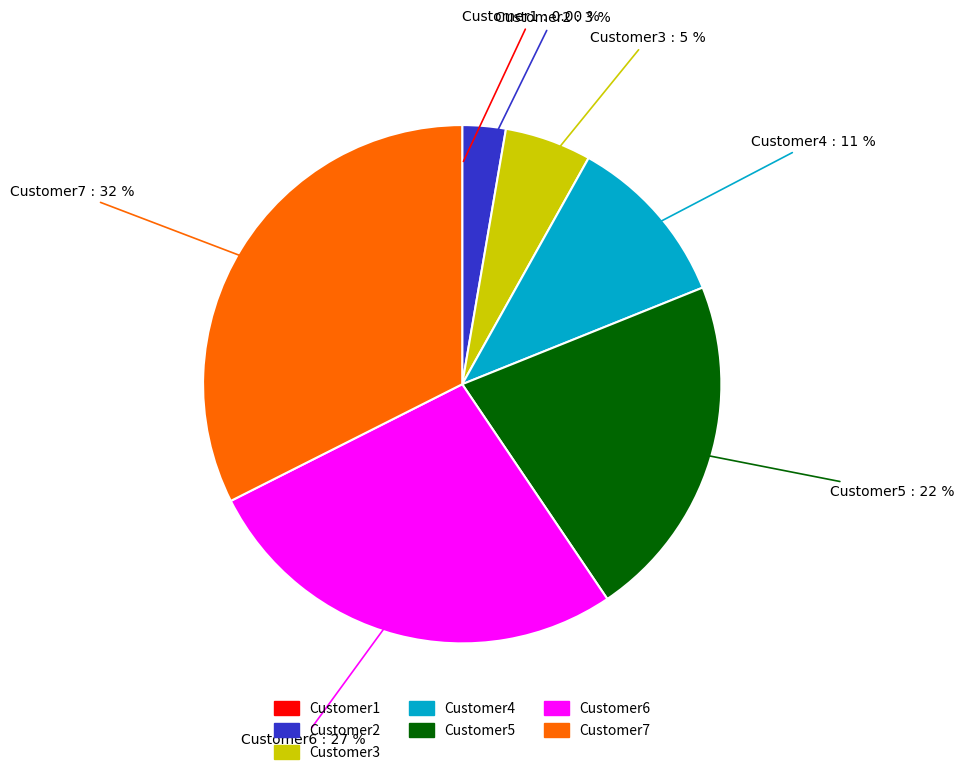

Is it true that Customer3 is 1% of the pie?

False